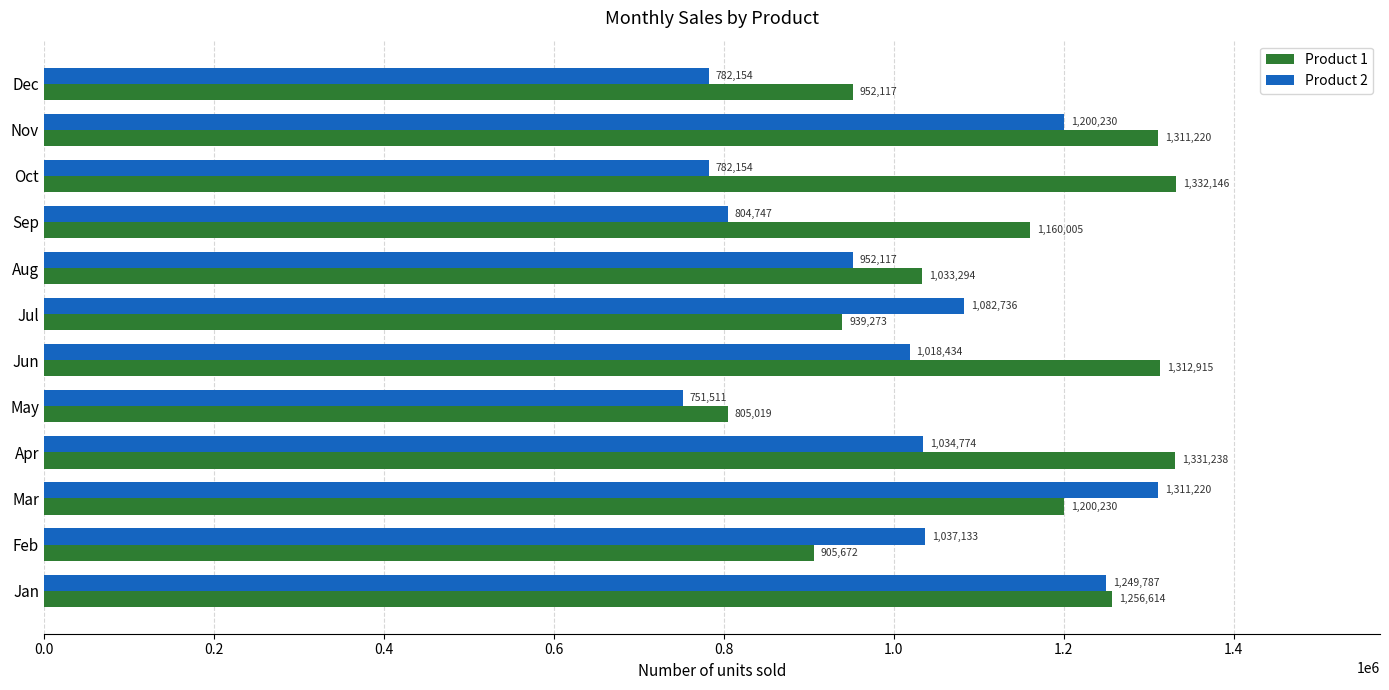

What is the difference between the maximum and minimum values in the Product 1 series?

527127